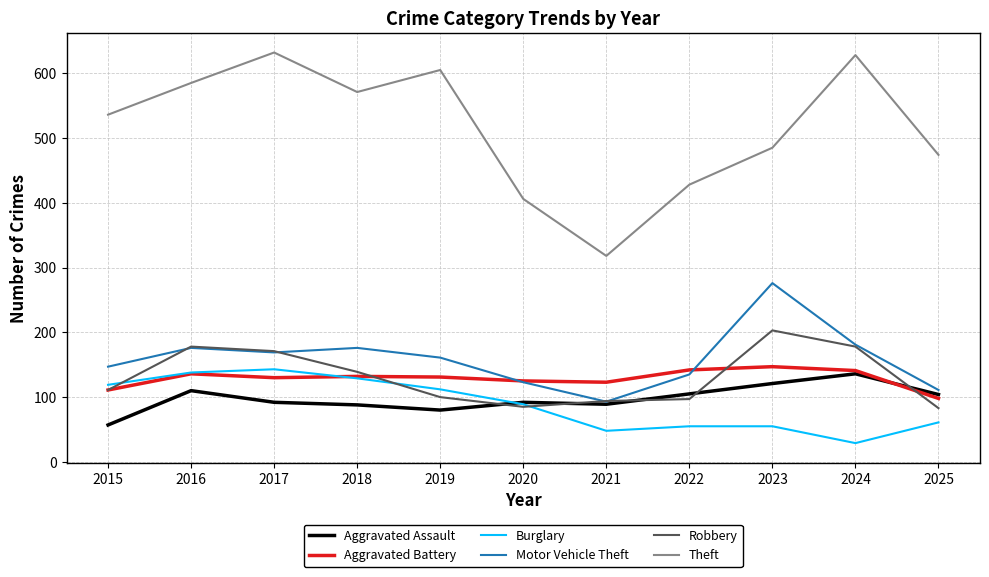

The value of Aggravated Assault at 2025 is 153. True or false?

False